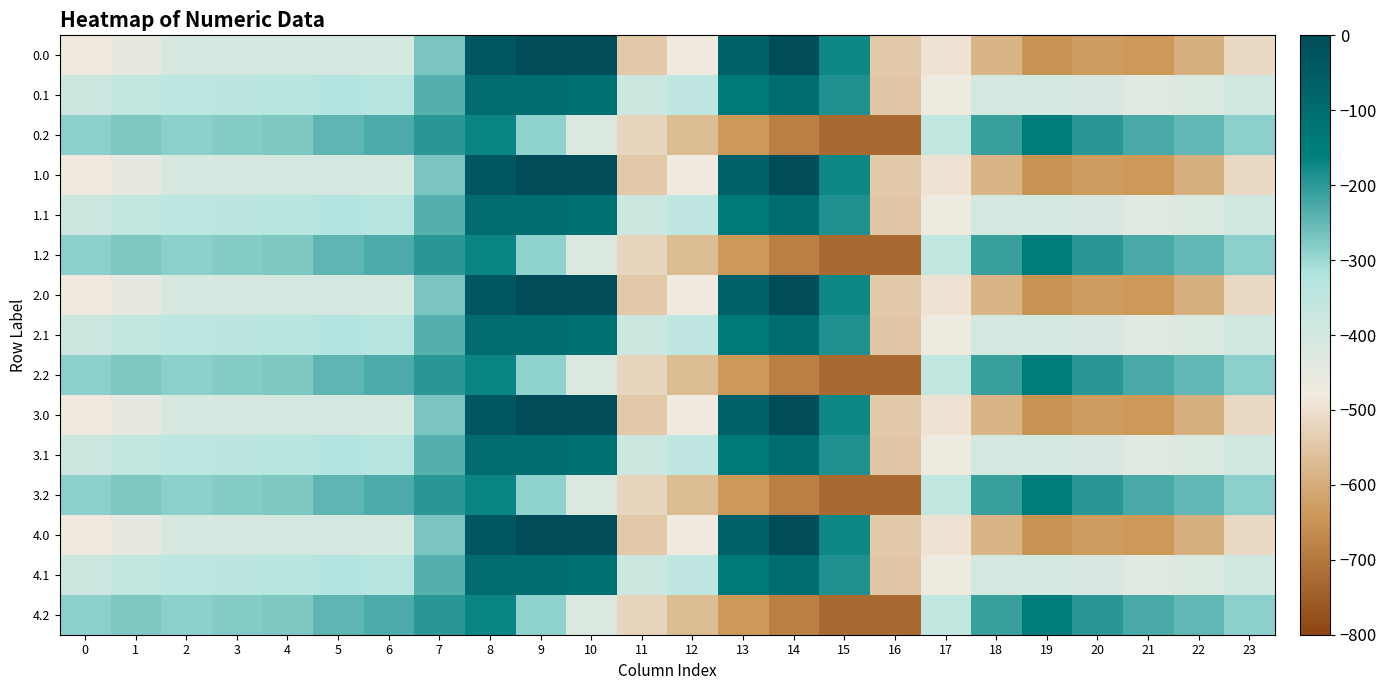

At which category is the sum across all series the highest?

8